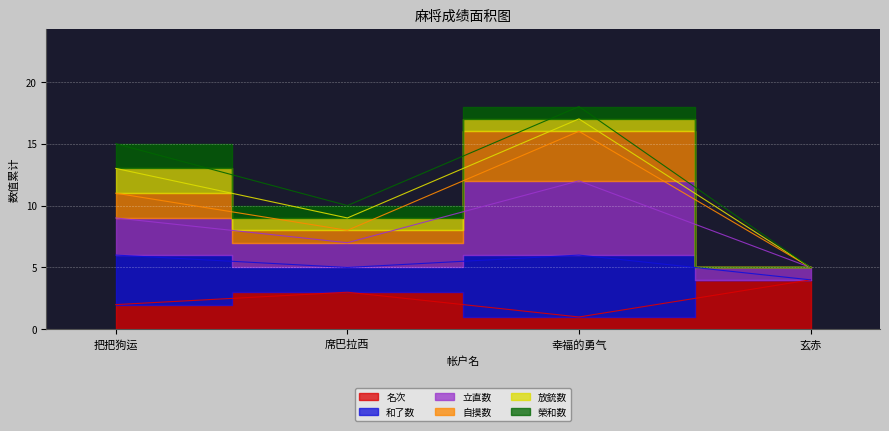

What is the sum of all 名次 values?

10